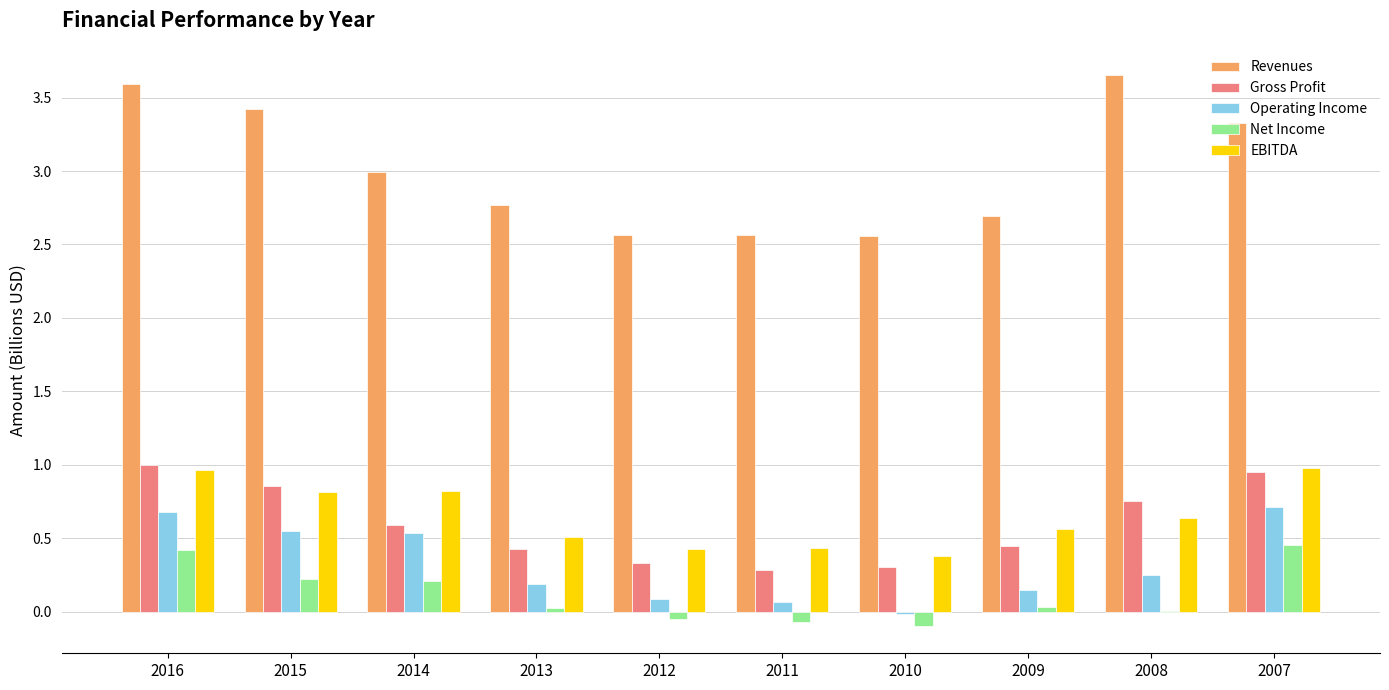

The value of Revenues at 2011 is 2.6. True or false?

True